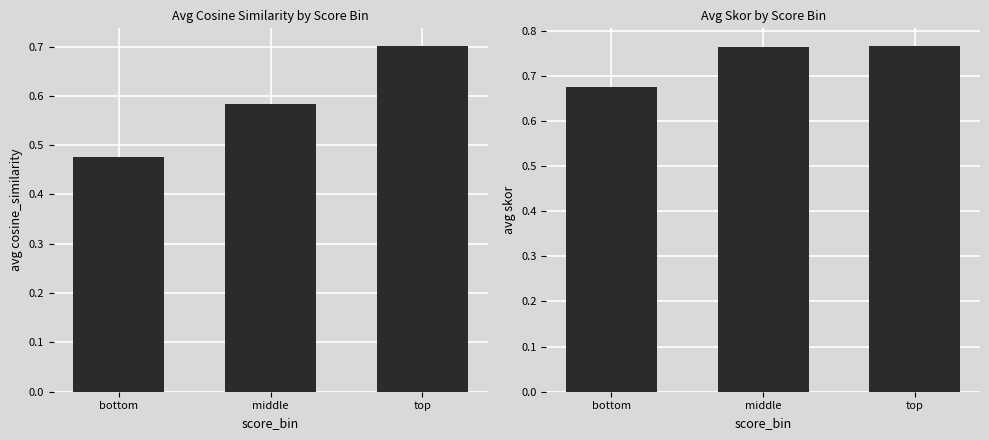

What is the label of the 3rd bar from the right?

bottom